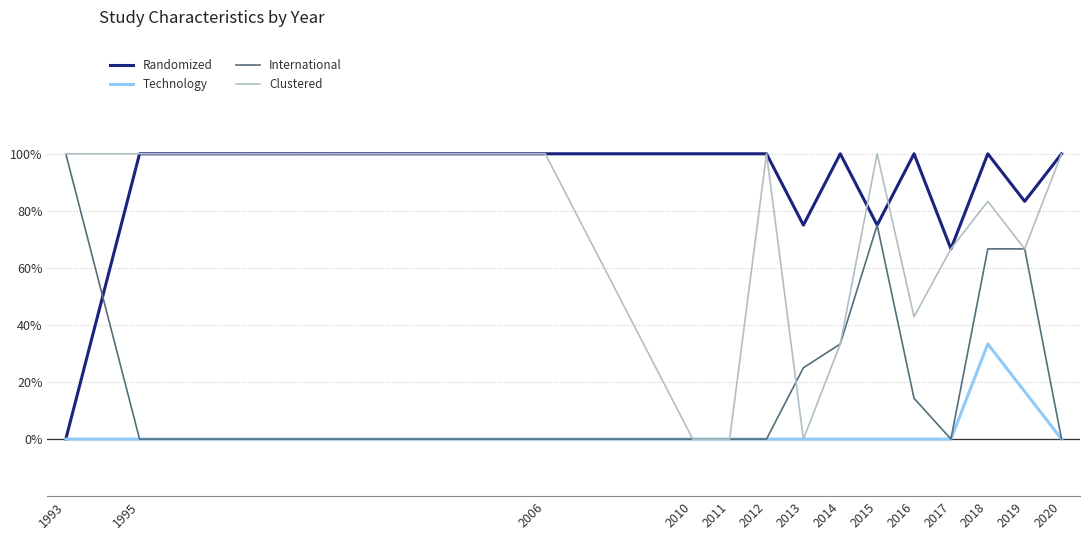

What are all the series names shown in the legend?

Randomized, Technology, International, Clustered